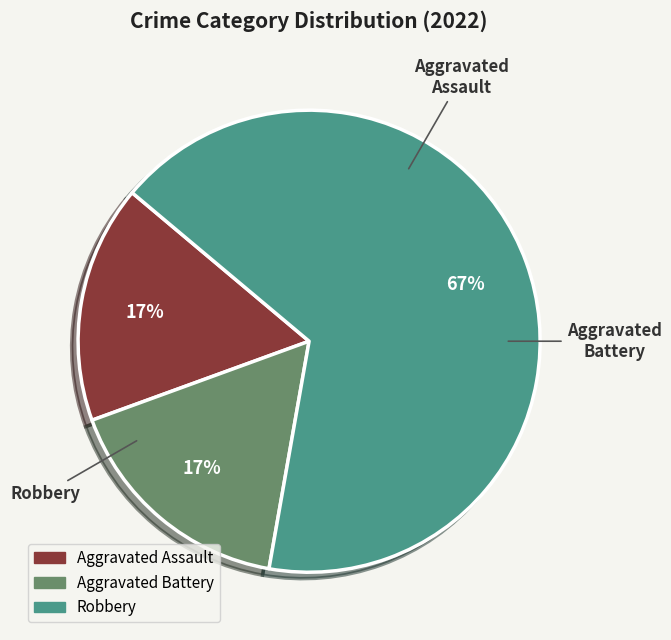

Is the sum of Aggravated Battery and Robbery greater than half?

Yes